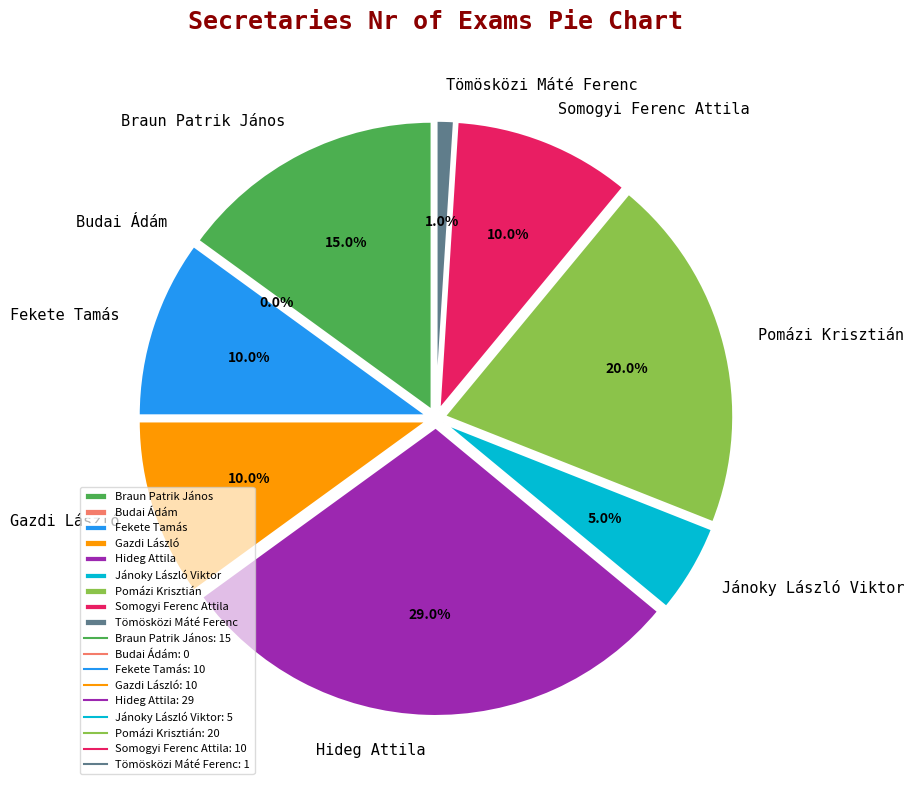

Does Jánoky László Viktor account for over 50% of the chart?

No